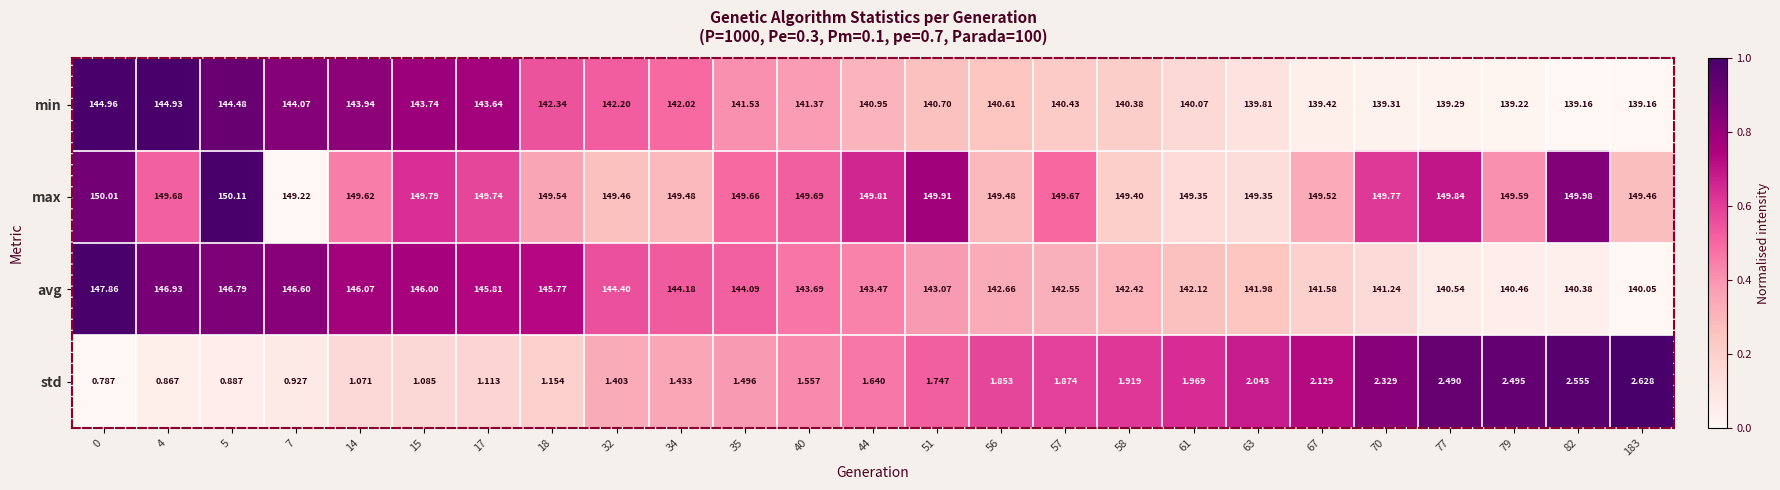

How many distinct data groups are displayed?

4